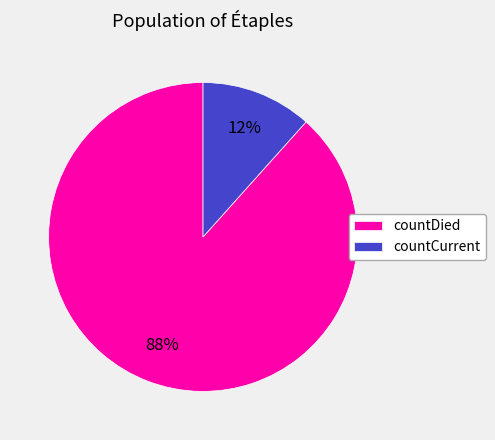

Is the sum of countCurrent and countDied greater than half?

Yes